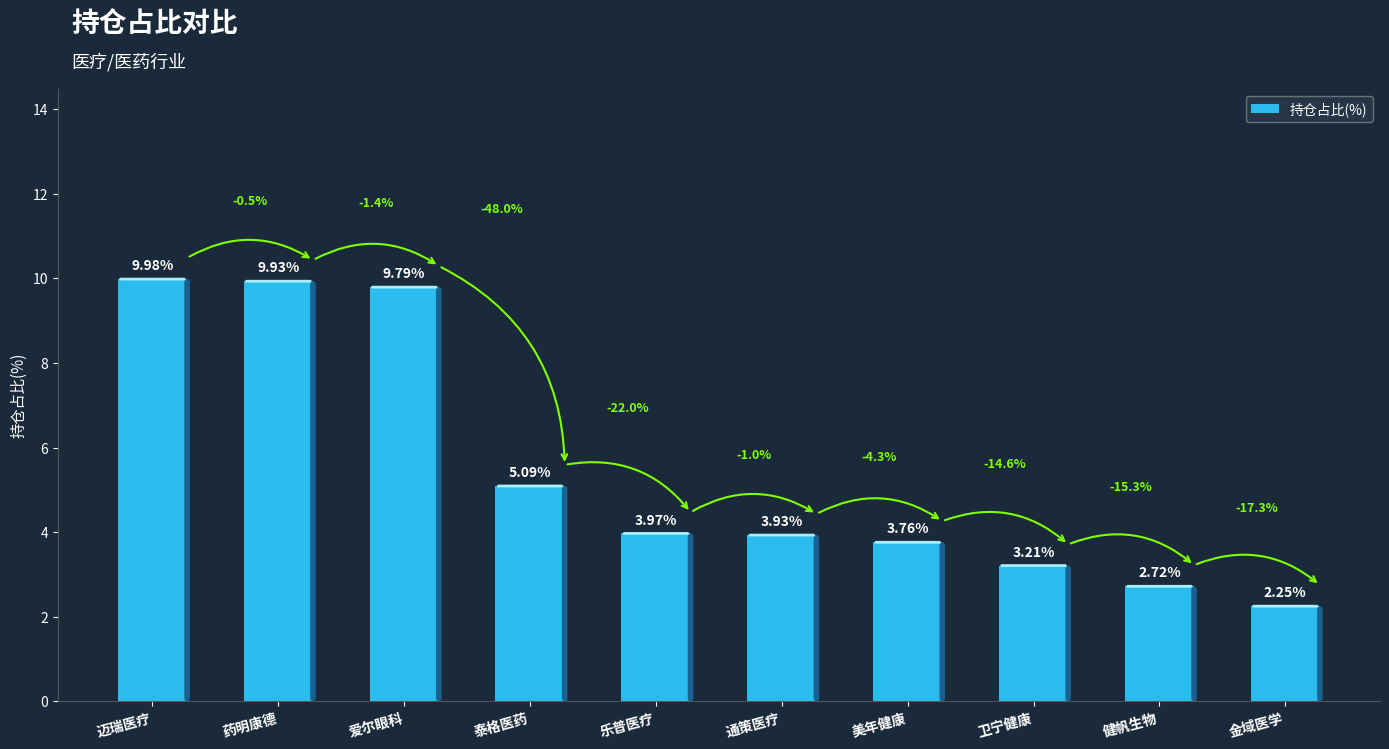

Approximately how many times larger is the value at 健帆生物 compared to 美年健康?

0.7